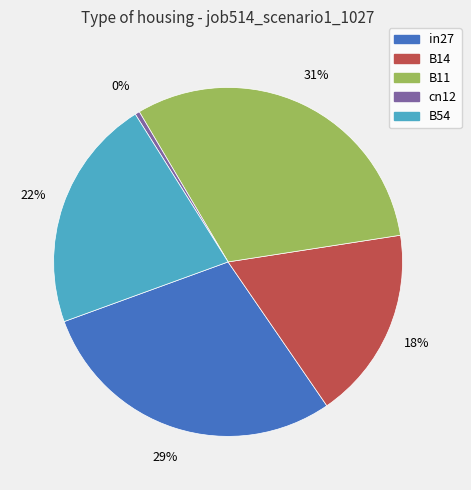

What is the largest slice in the pie chart?

B11